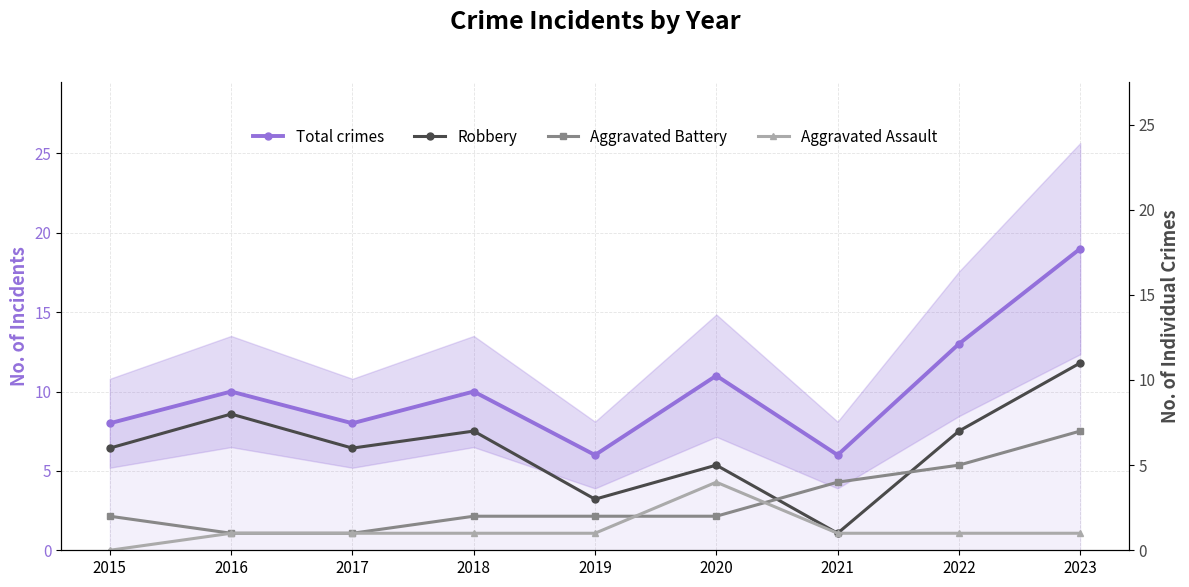

Reading left to right, list all the values displayed in this chart.

Total crimes: 8	10	8	10	6	11	6	13	19
Robbery: 6	8	6	7	3	5	1	7	11
Aggravated Battery: 2	1	1	2	2	2	4	5	7
Aggravated Assault: 0	1	1	1	1	4	1	1	1